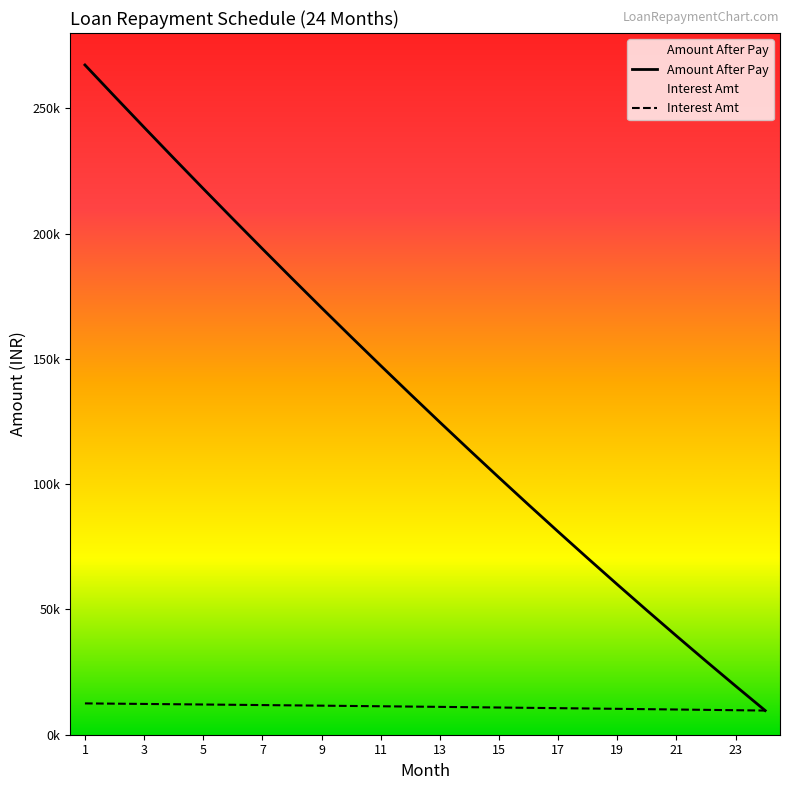

Is the value of Amount After Pay at 15 greater than the value of Interest Amt at 3?

Yes